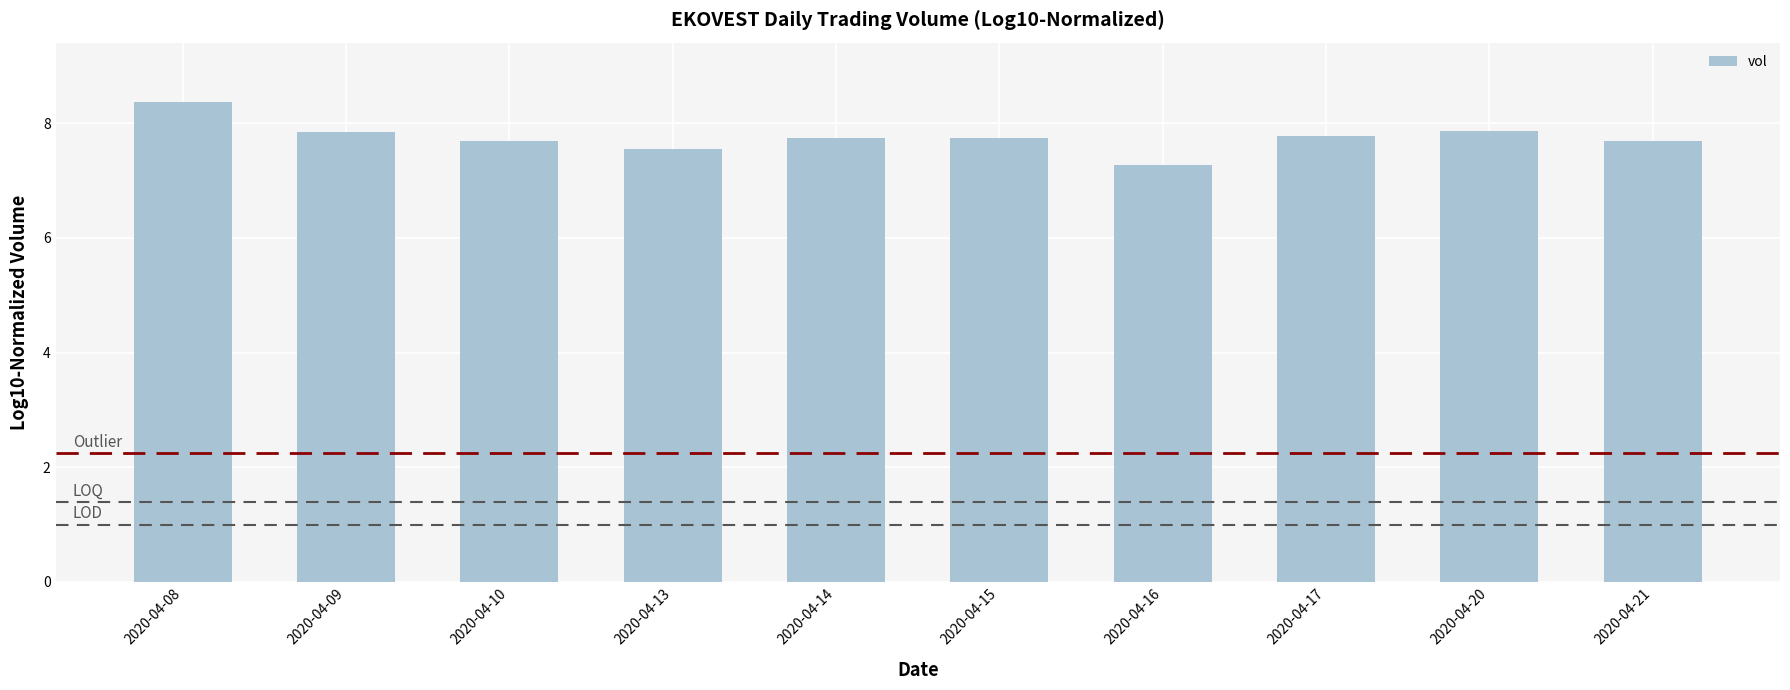

What is the value of the 7th bar from the left?

7.3